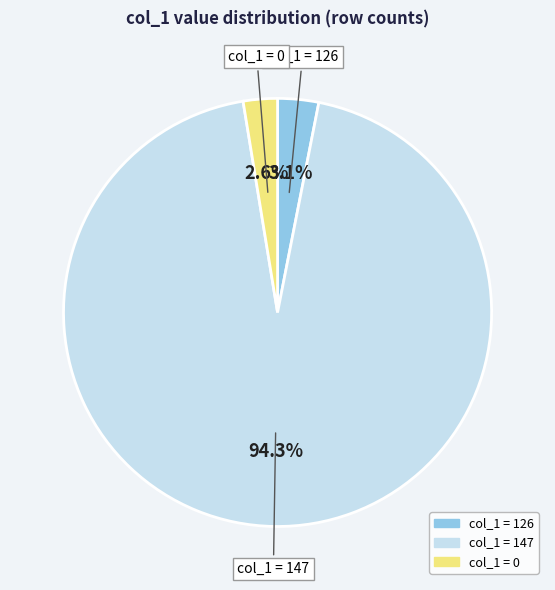

To the nearest percent, what is the average slice percentage?

33%